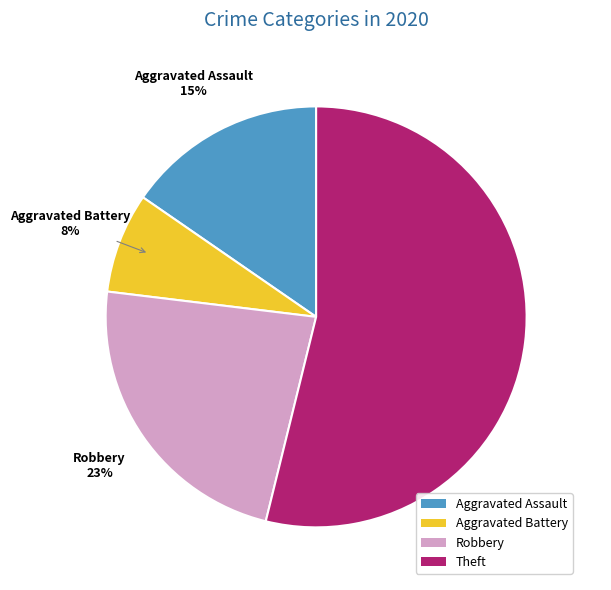

Do Robbery and Theft together represent more than half of the pie?

Yes